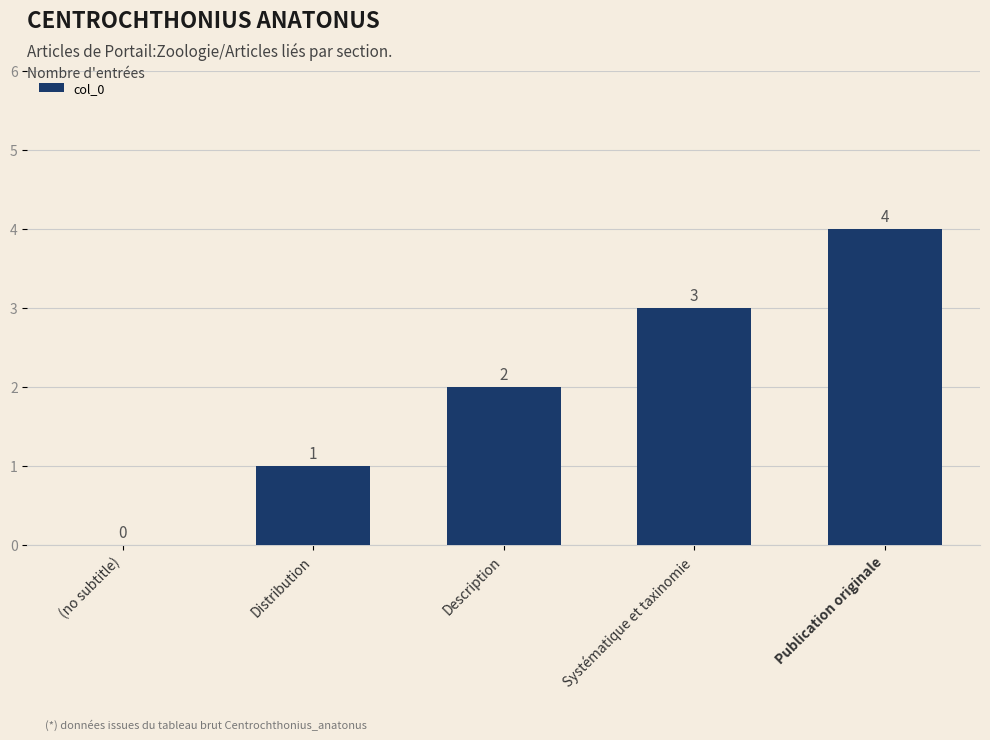

Are the bars horizontal?

No